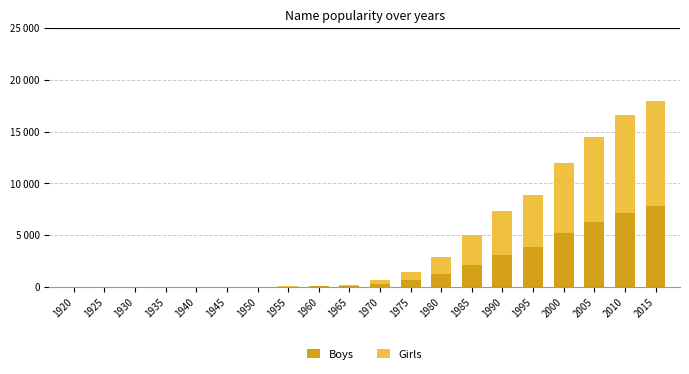

What are all the series names shown in the legend?

Boys, Girls